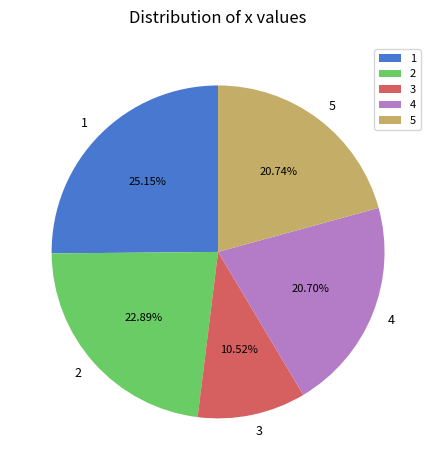

The 2 slice represents 38% of the pie. True or false?

False